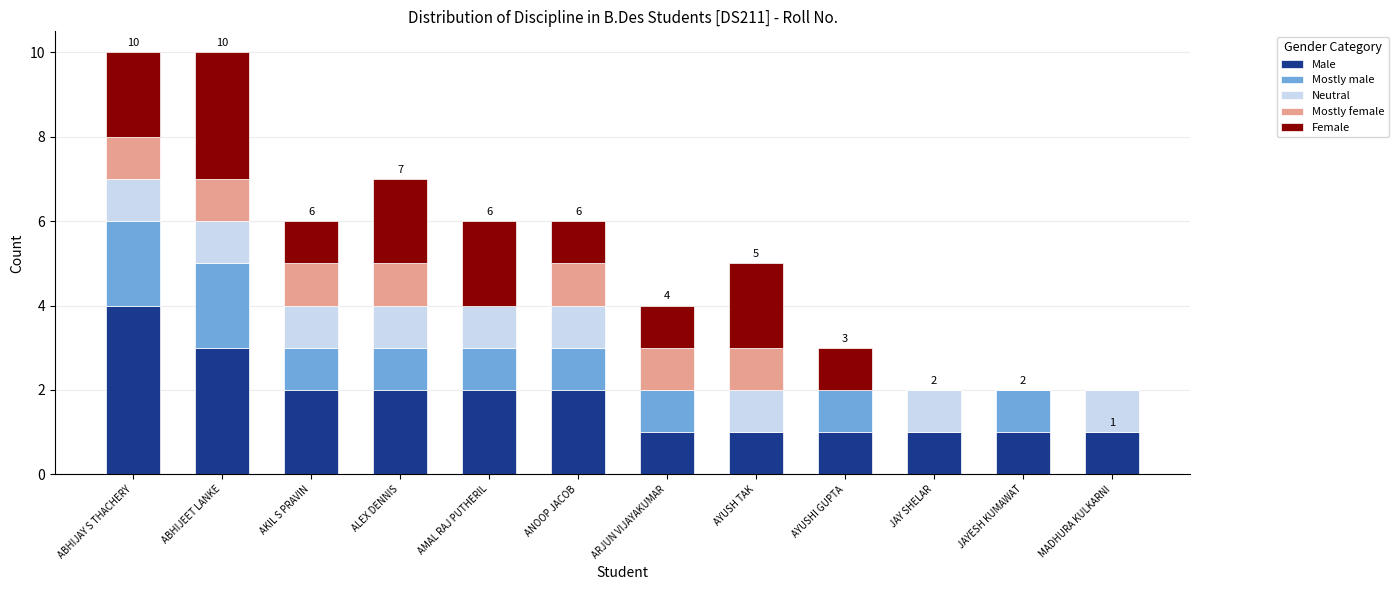

What is the total value across all series at AYUSHI GUPTA?

3